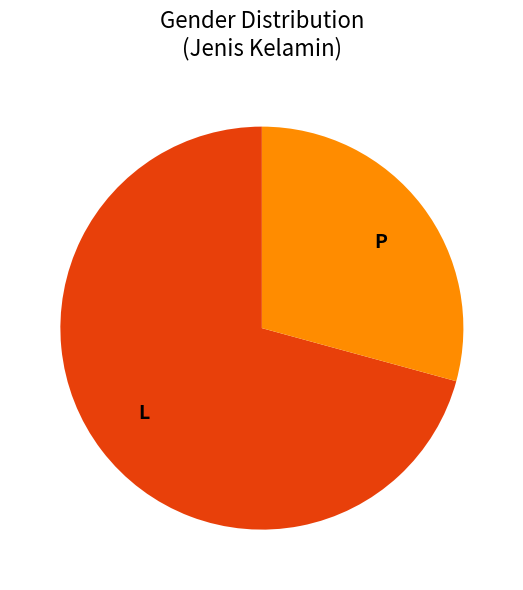

Is there any slice that represents more than half of the pie?

Yes